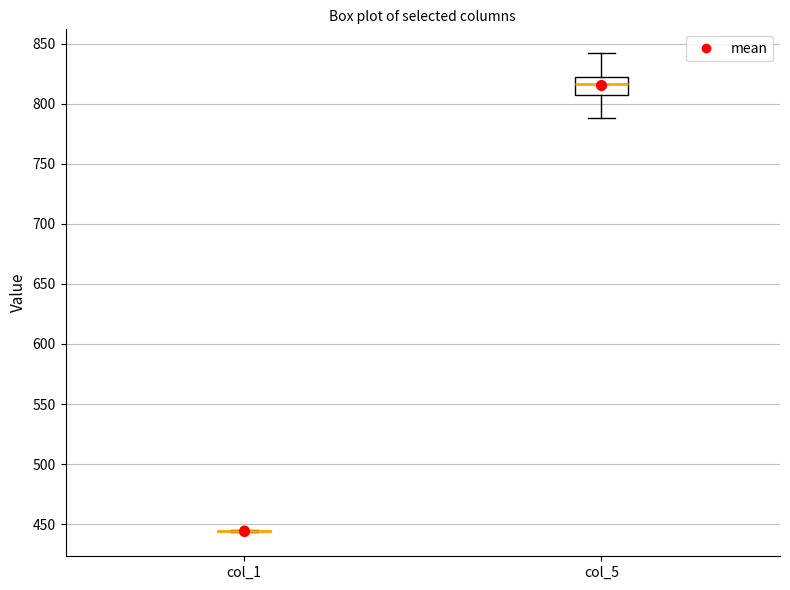

Reading left to right, read every box against the y-axis: the position of its median line, the range the box covers, and the ends of its whiskers. The values are not printed on the chart, so give them approximately, as read against the axis.

col_1: box collapsed to a line at 445, whiskers 445 to 445
col_5: median 815, box 805 to 820, whiskers 790 to 840